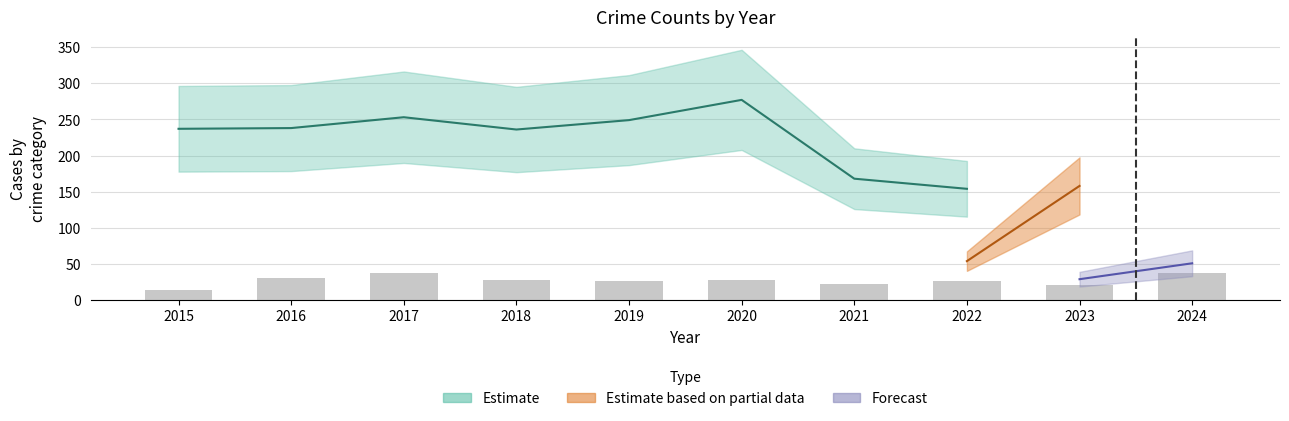

Which has a higher value, 2019 or 2022?

2019